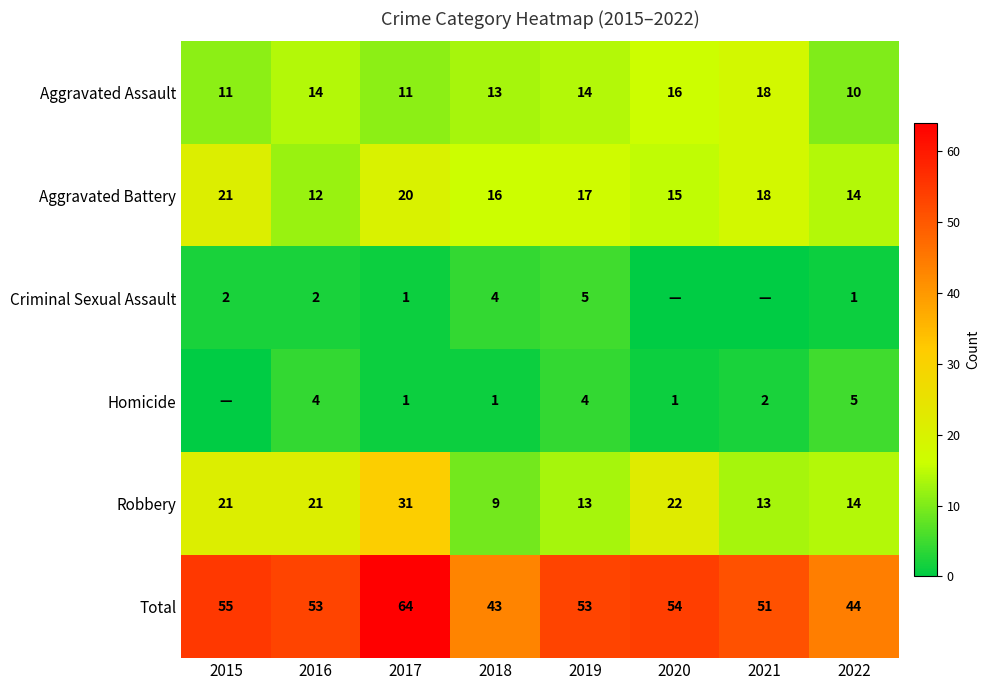

Is the value of Aggravated Assault at 2020 greater than the value of Robbery at 2017?

No